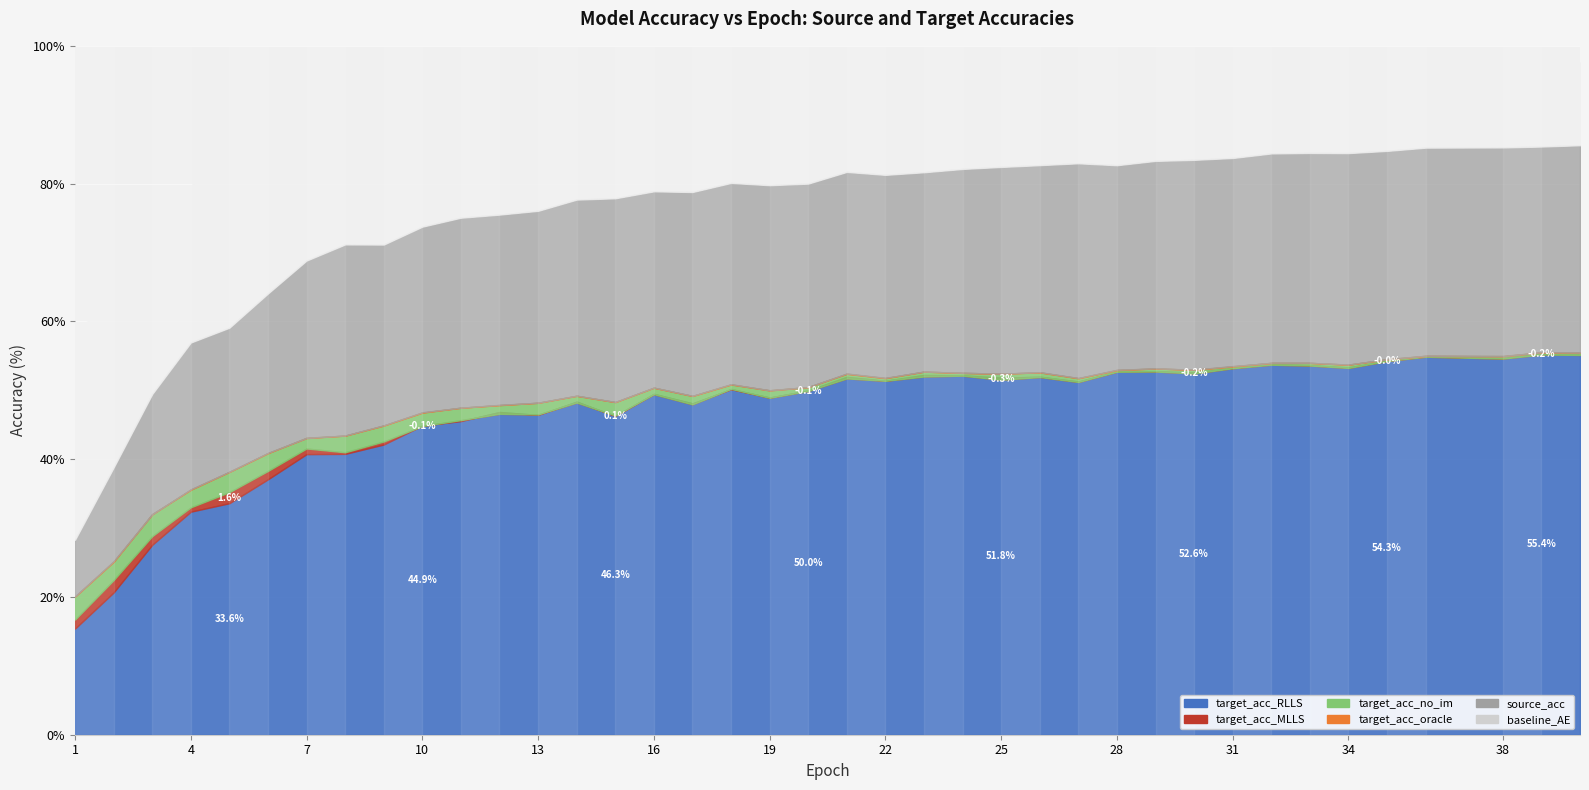

At which label does source_acc first exceed 80?

18